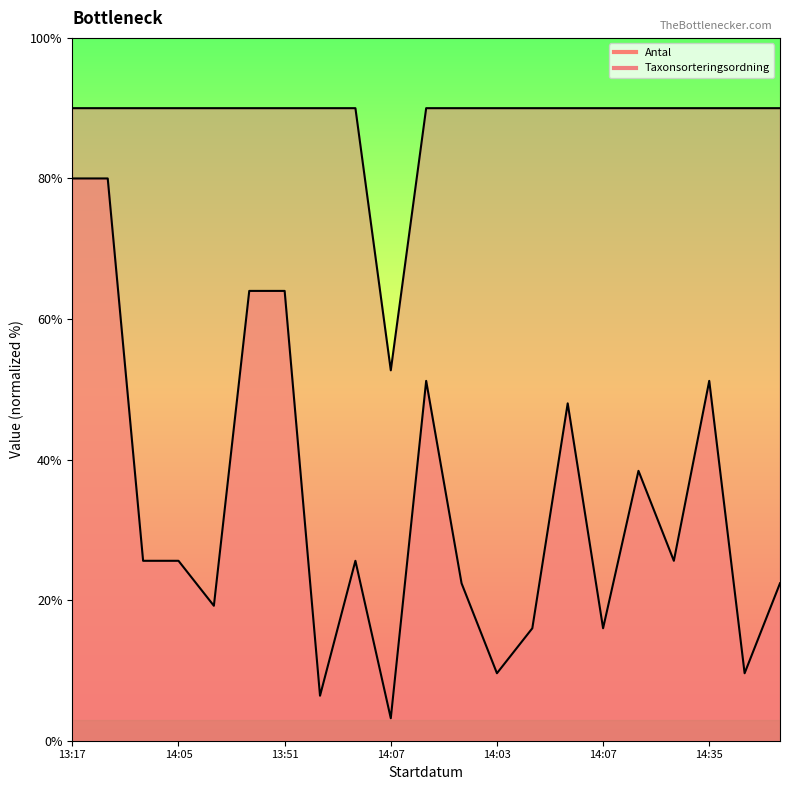

What is the value of the Antal point at the 9th from the left?

25.6